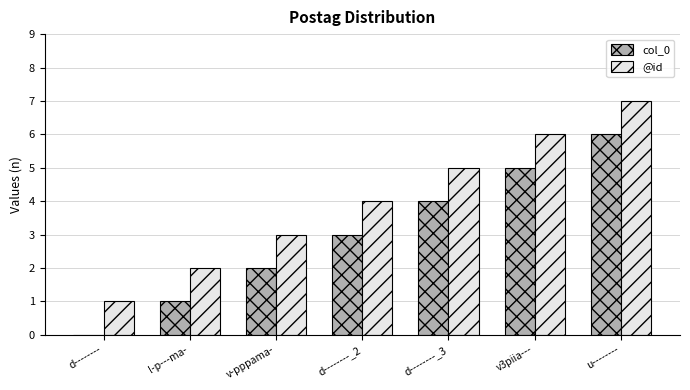

Where is col_0 nearest to the value 3?

d--------_2